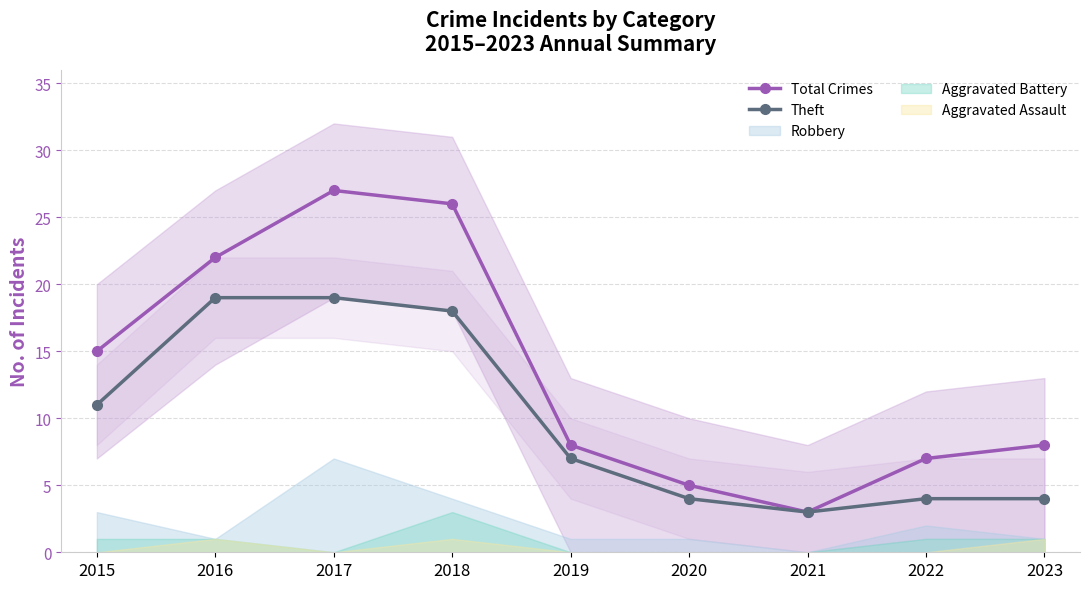

At which category does Total Crimes reach its first local valley?

2021